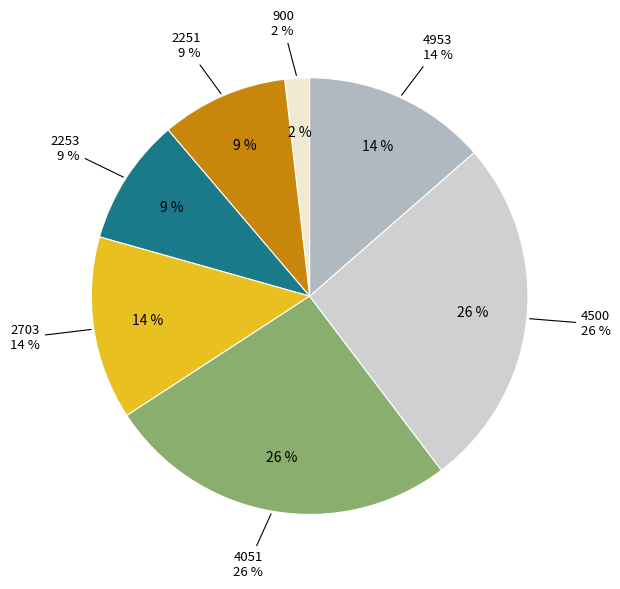

True or false: 4051 accounts for 40% of the total.

False